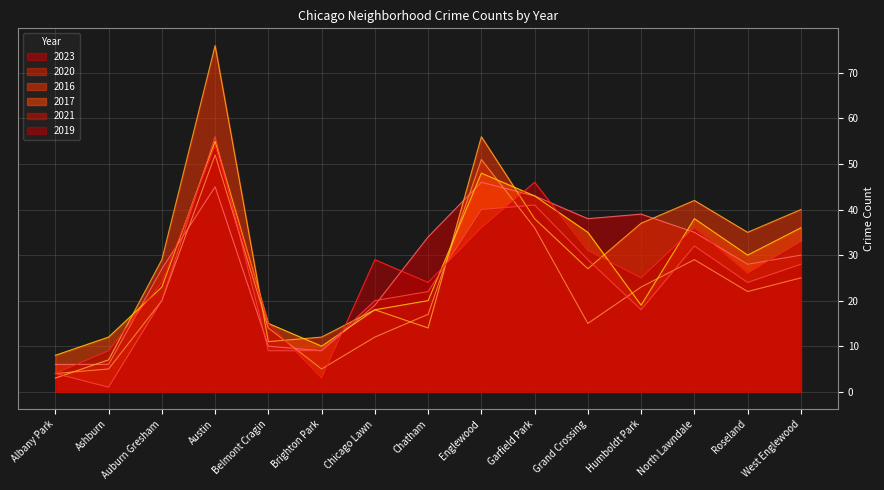

True or false: 2020 has a value of 22 at Roseland.

True